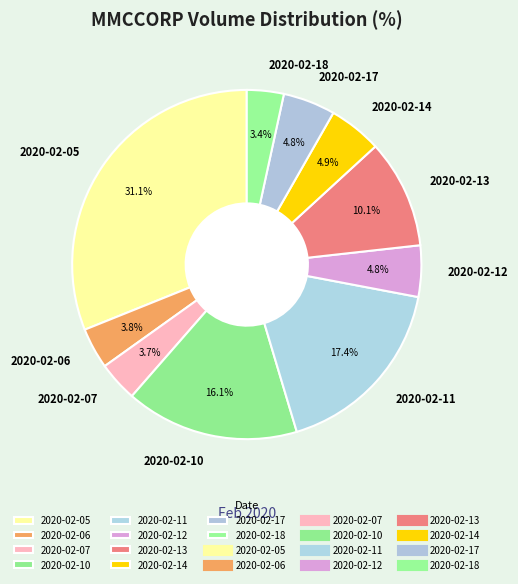

Is there a majority slice in this chart?

No